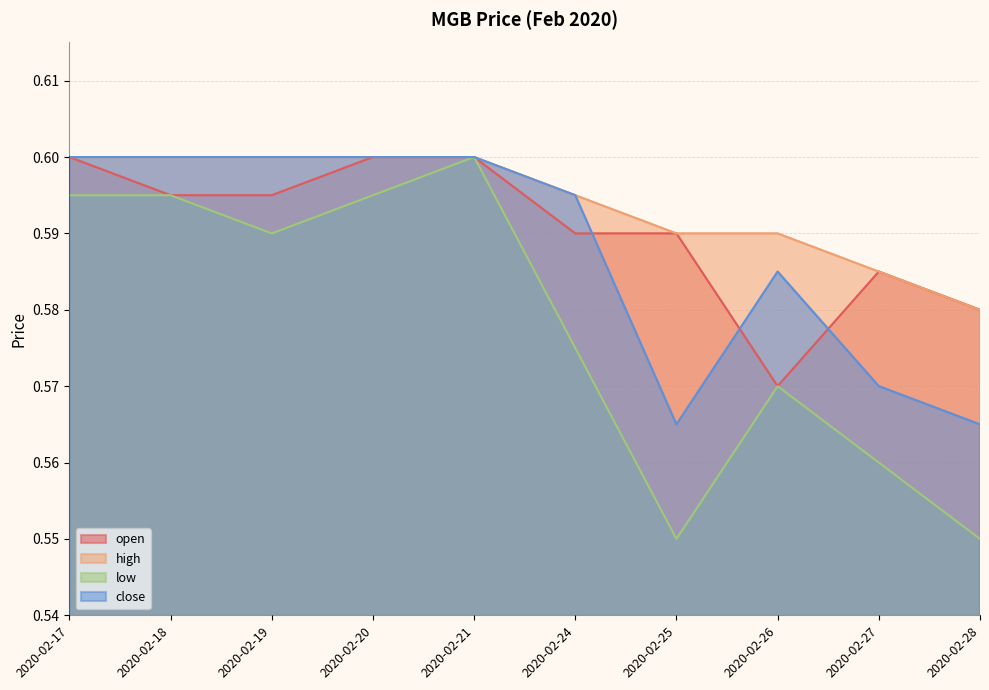

Which has a higher value, 2020-02-20 or 2020-02-24?

2020-02-20